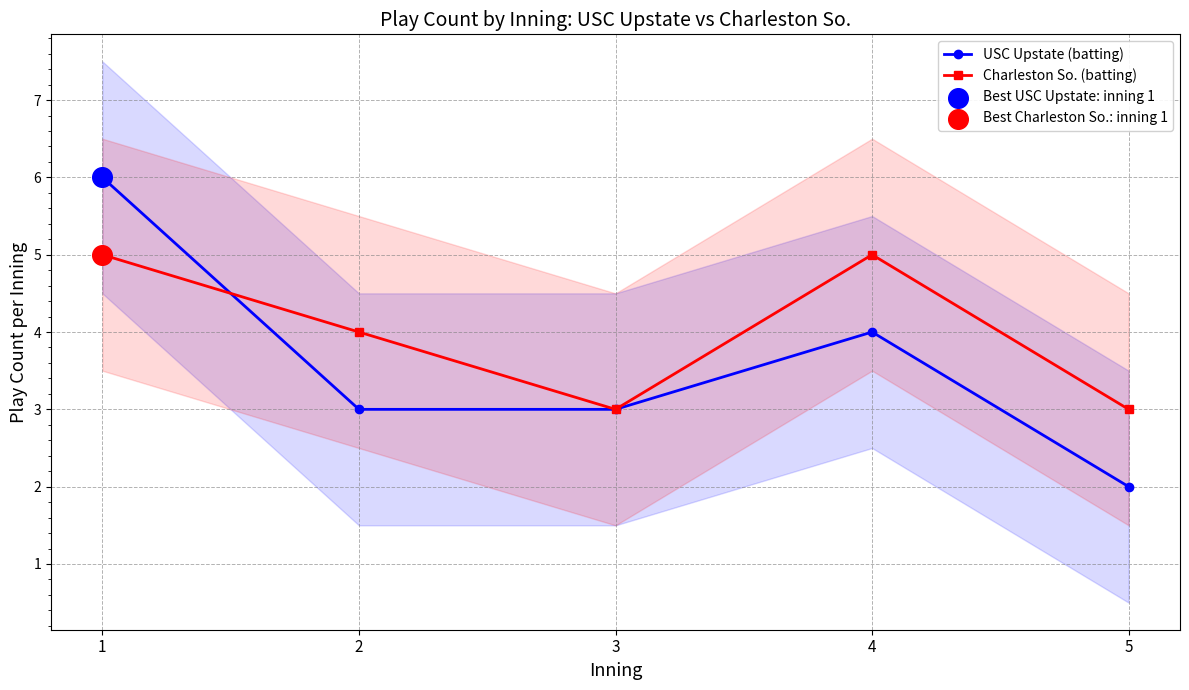

Which series contains the lowest Y value?

USC Upstate (batting)